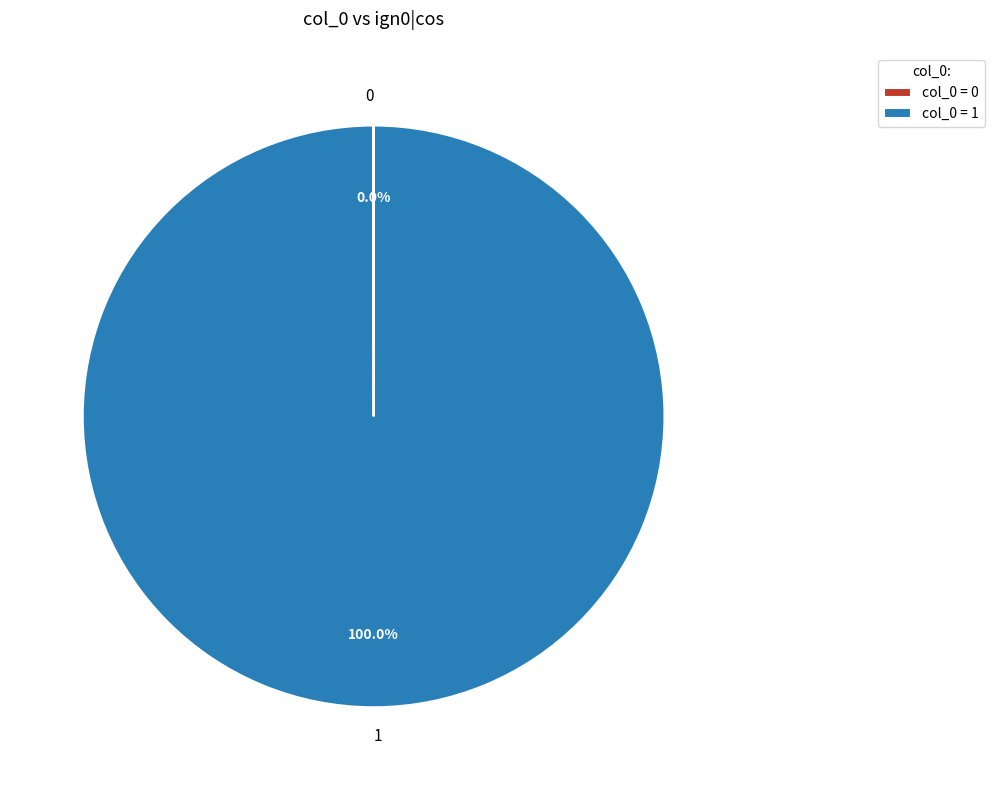

Is there any slice that represents more than half of the pie?

Yes